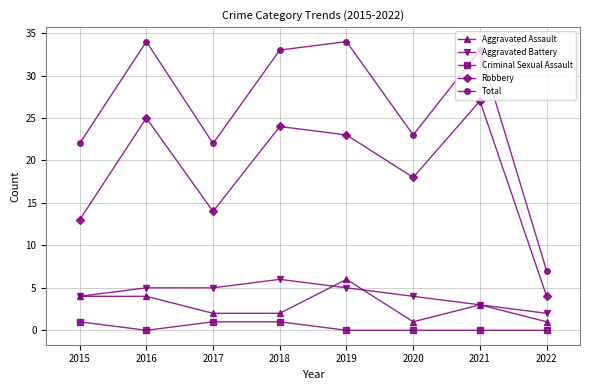

At how many categories does at least one series exceed 21?

7